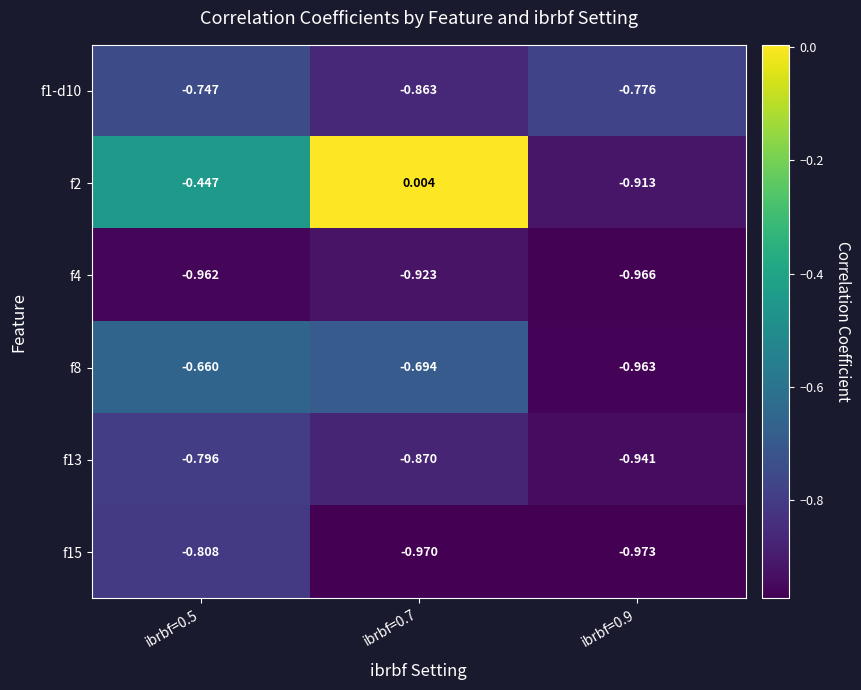

At ibrbf=0.7, list the series in order from smallest to largest.

f15, f4, f13, f1-d10, f8, f2